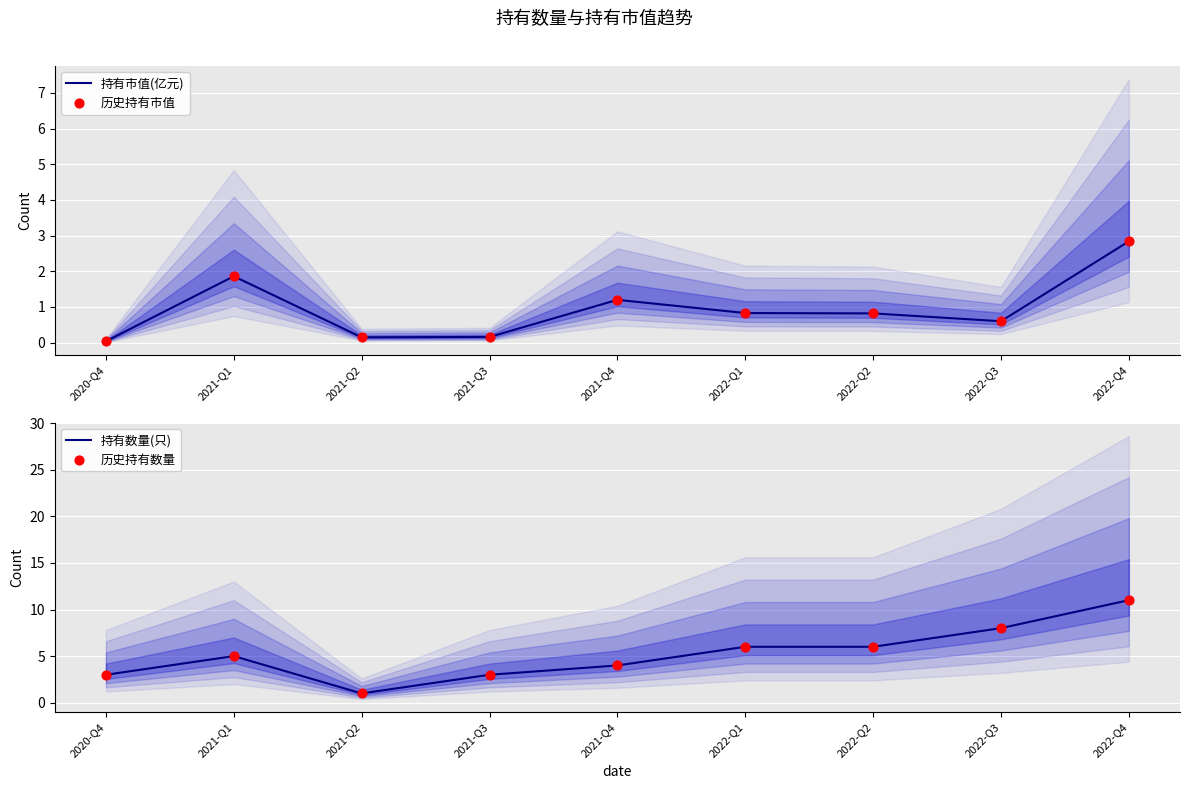

Is the value of 持有数量(只) at 2022-Q2 greater than the value of 持有市值(亿元) at 2021-Q2?

Yes